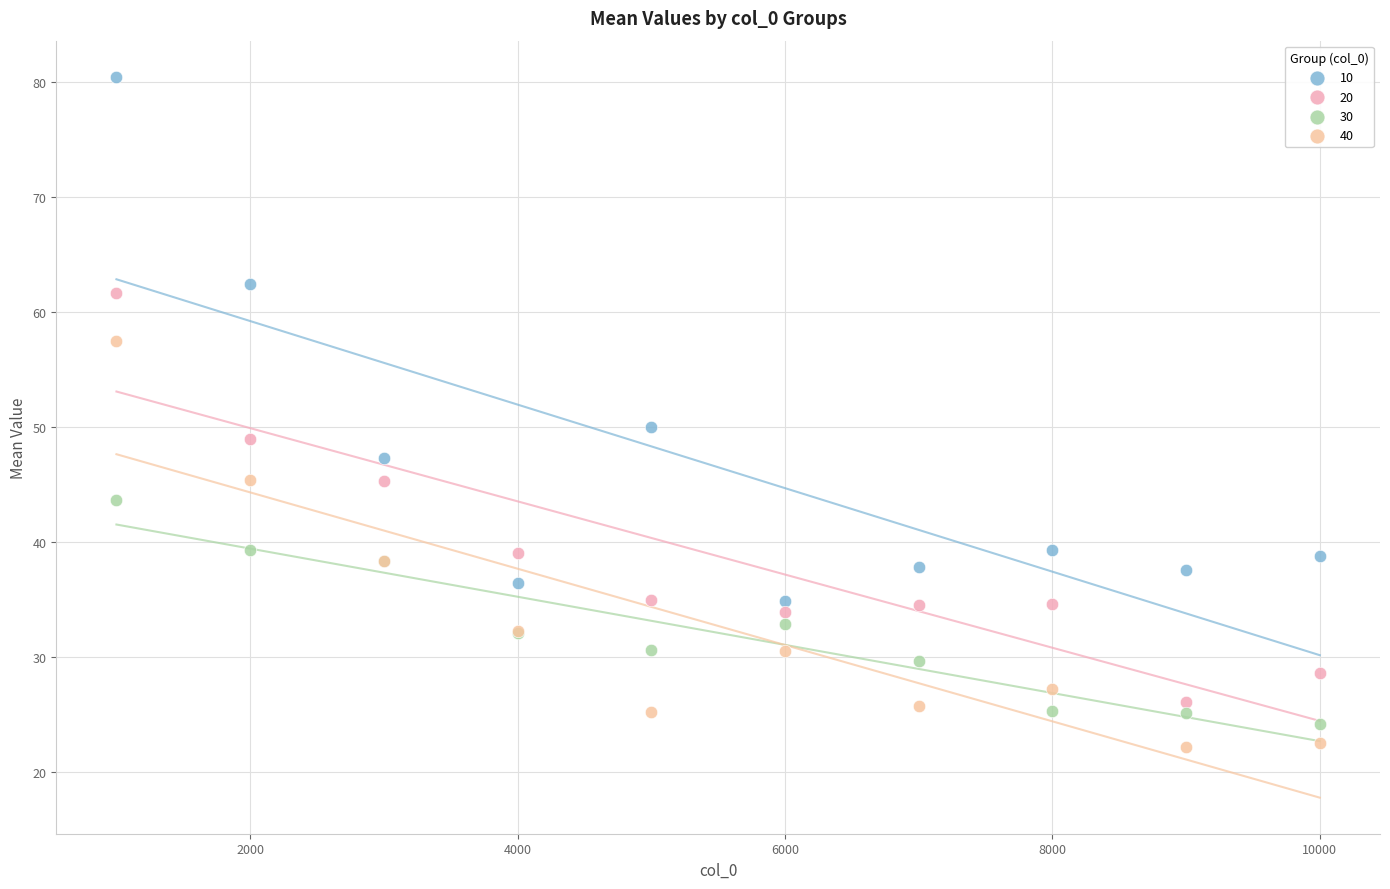

Which series reaches the maximum Y coordinate?

10